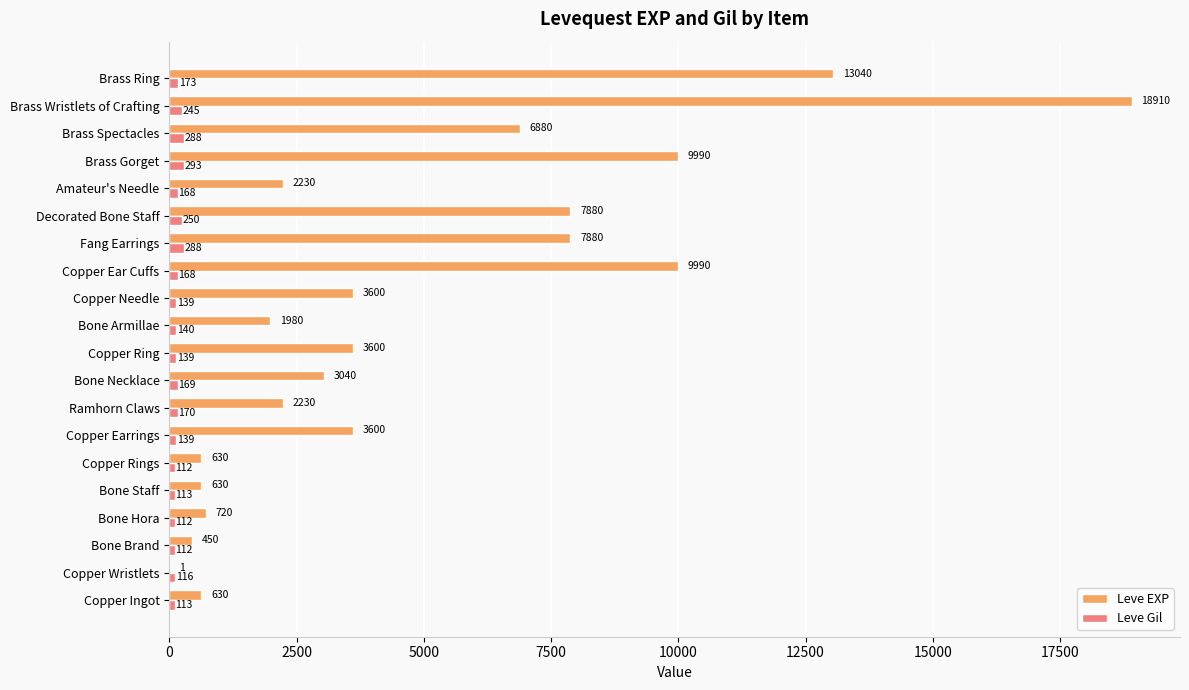

What is the maximum value shown in the chart?

18910